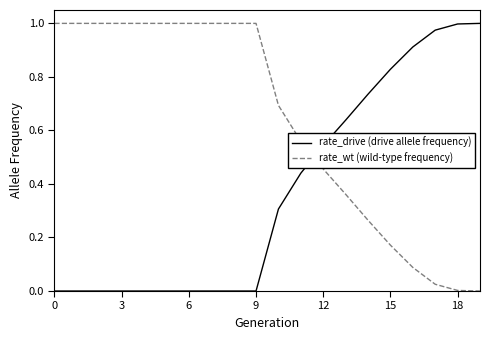

List the series in order of their overall mean, lowest first.

rate_drive (drive allele frequency), rate_wt (wild-type frequency)